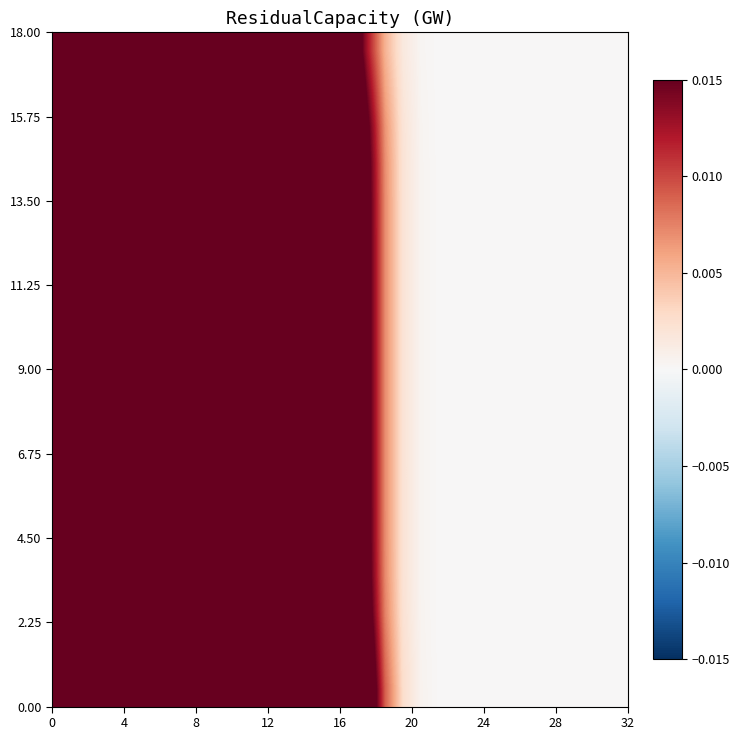

How many categories are shown in the chart?

32